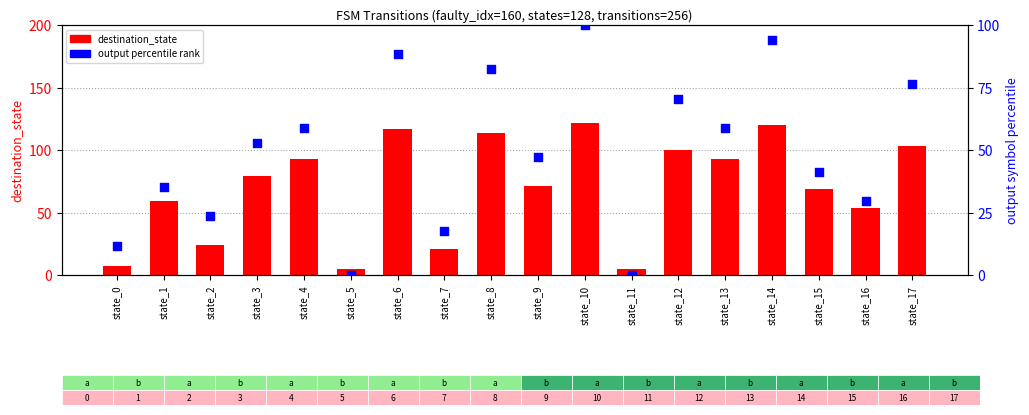

Which series contains the highest Y value?

destination_state